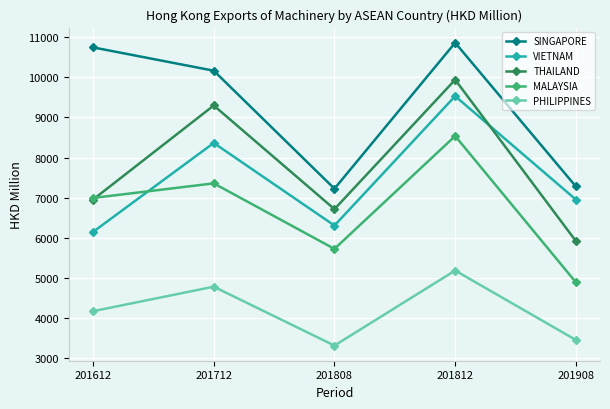

What is the sum of the THAILAND values at 201612 and 201808?

13663.2